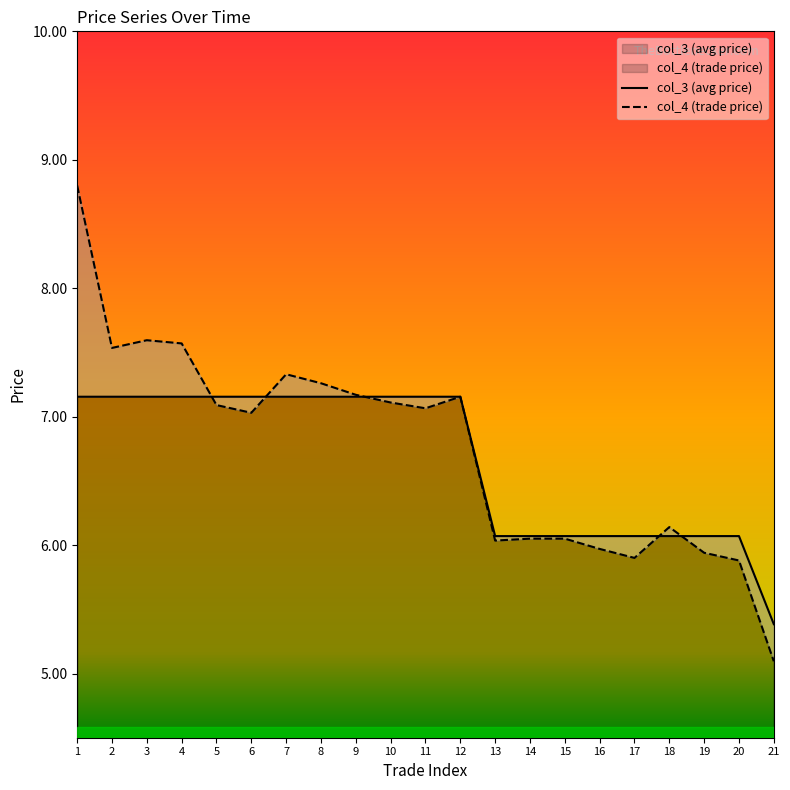

Between 9 and 16, which series saw the biggest shift?

col_4